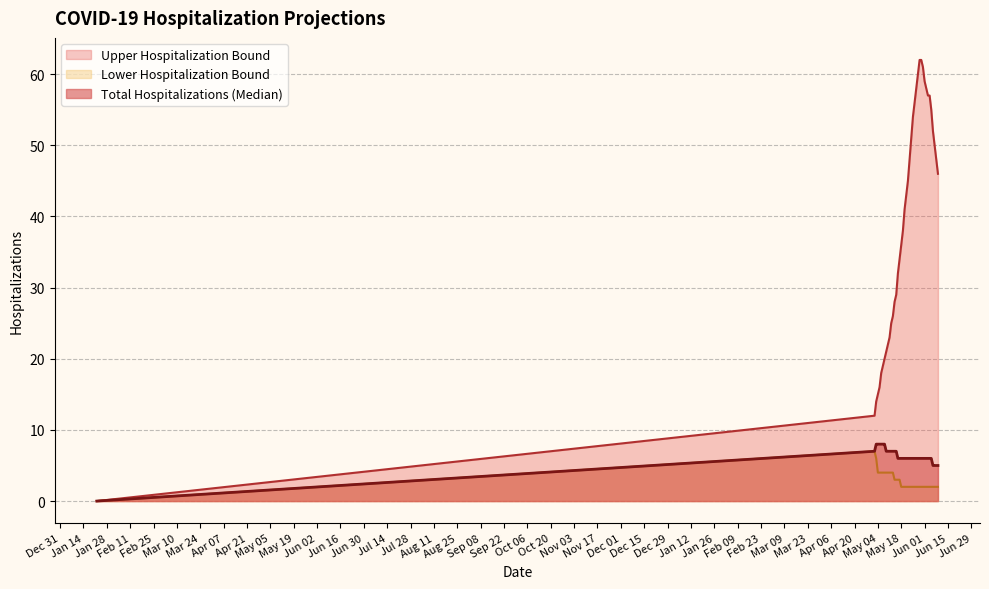

What is the maximum value shown in the chart?

62